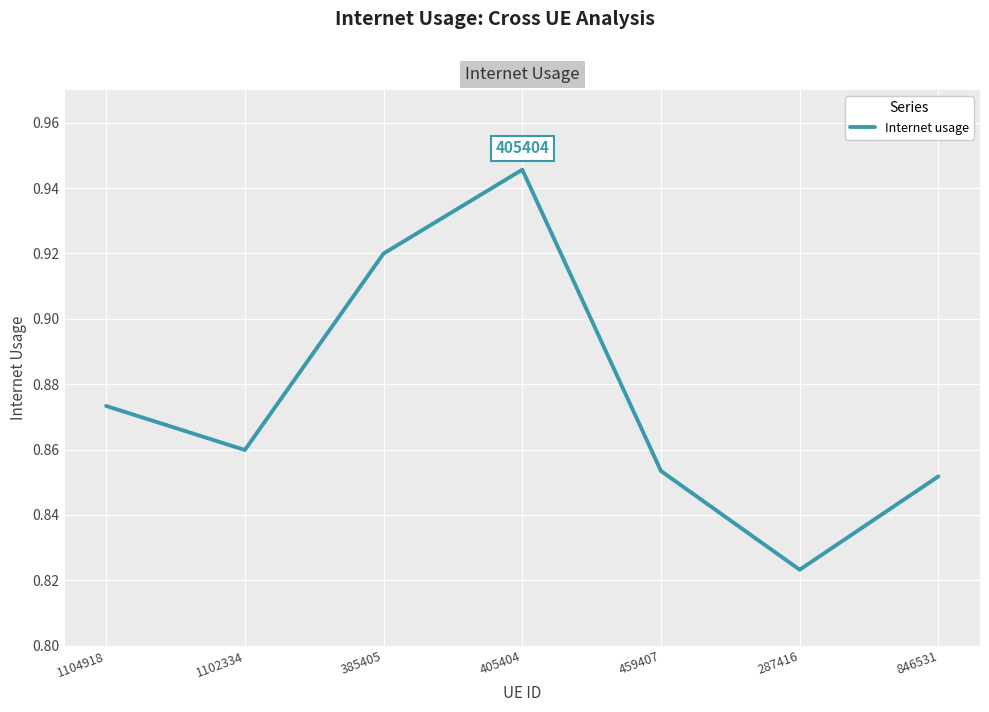

Count the number of data series in this chart.

1